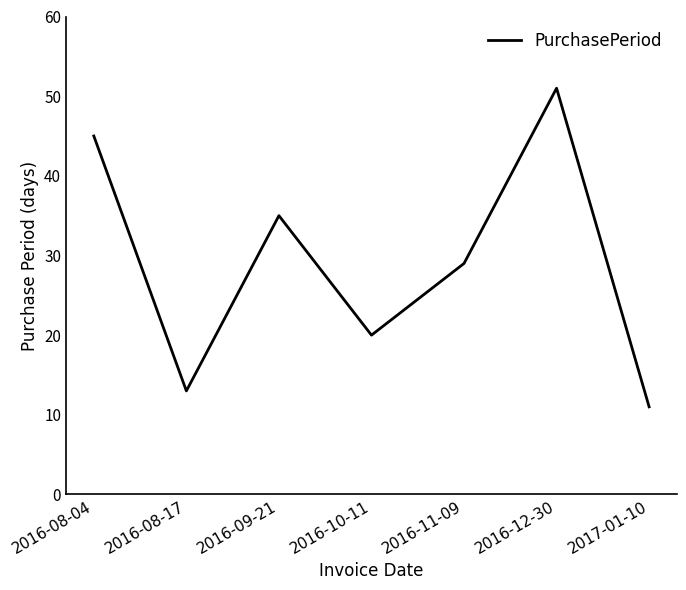

How many series are shown in this chart?

1